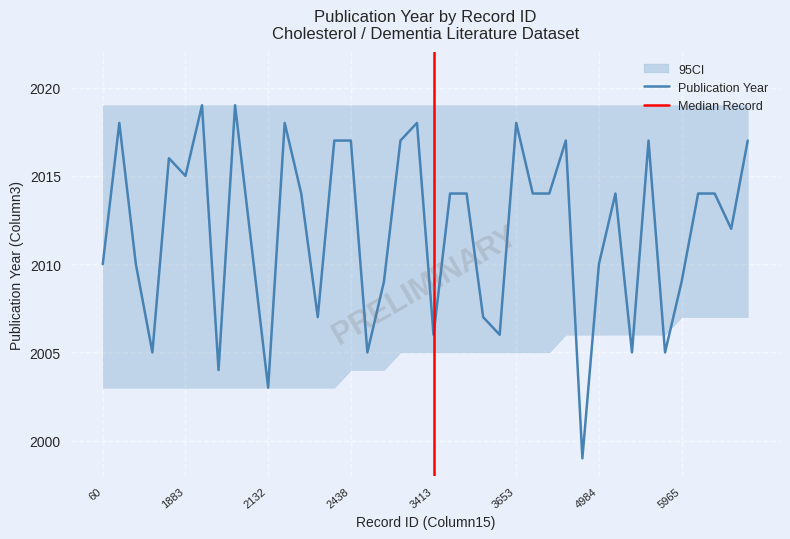

What is the difference between the maximum and minimum values?

20